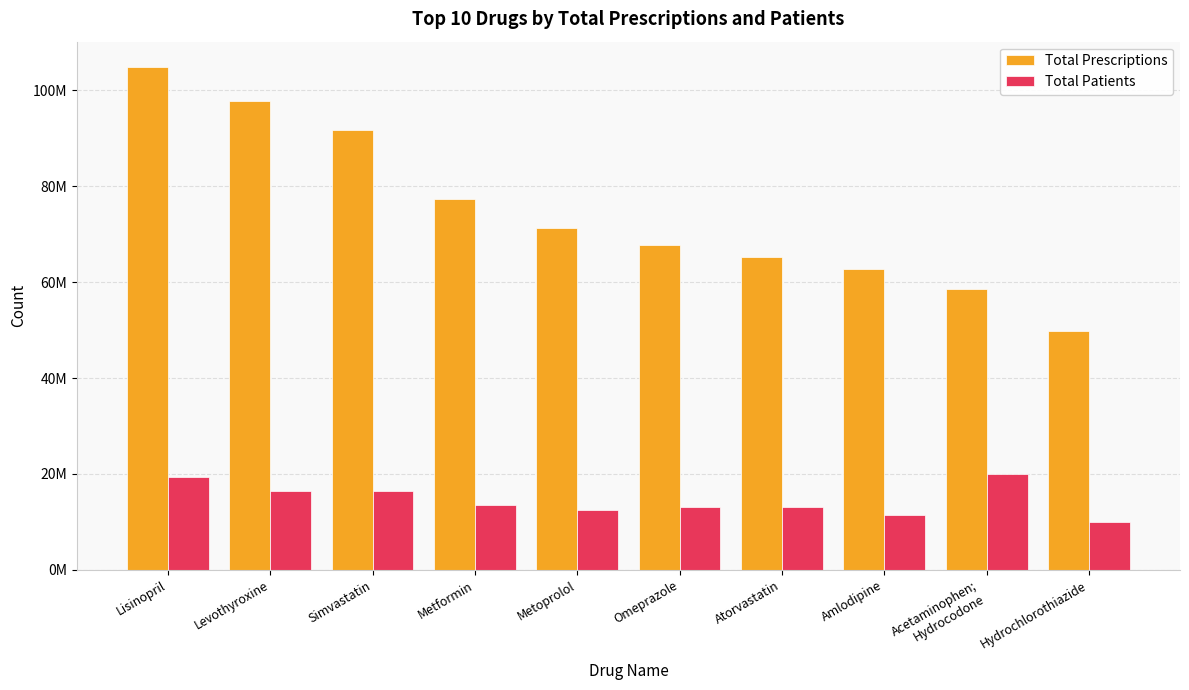

What is the difference between the second highest and minimum values in the Total Prescriptions series?

47959784